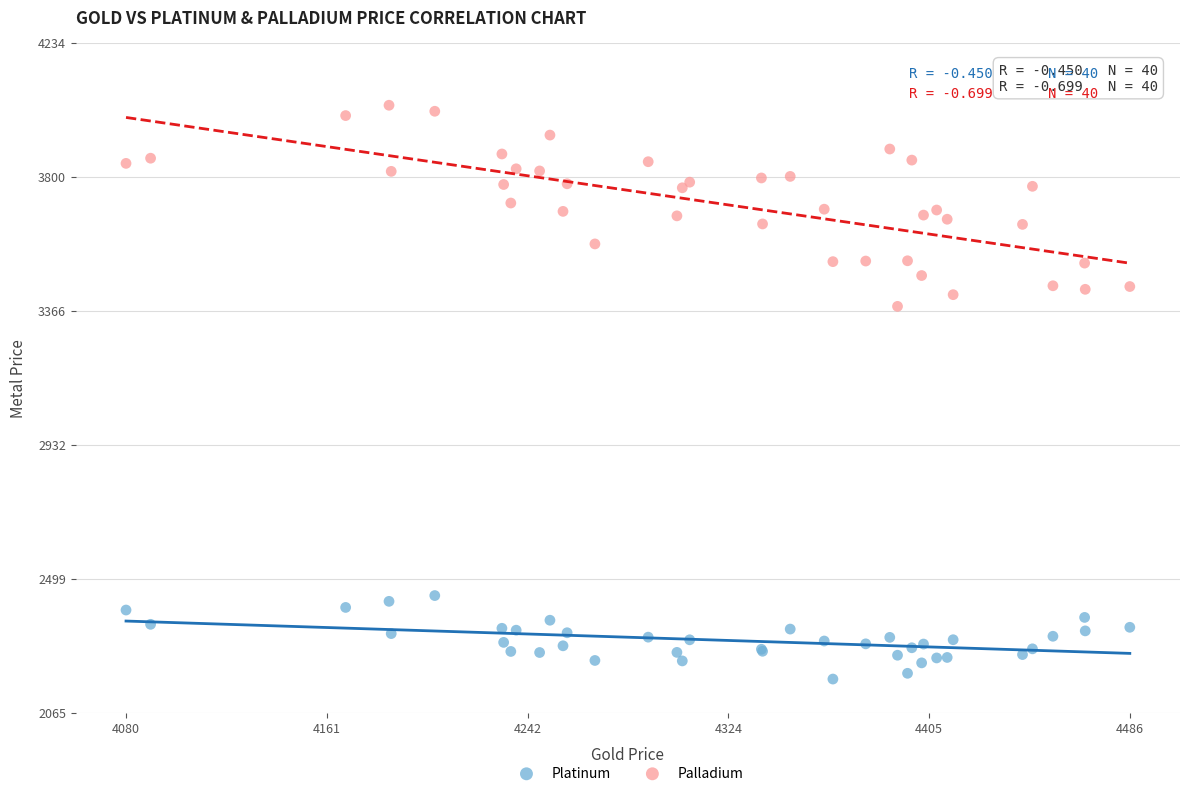

Across all series, what Y value is closest to 3102?

3380.7